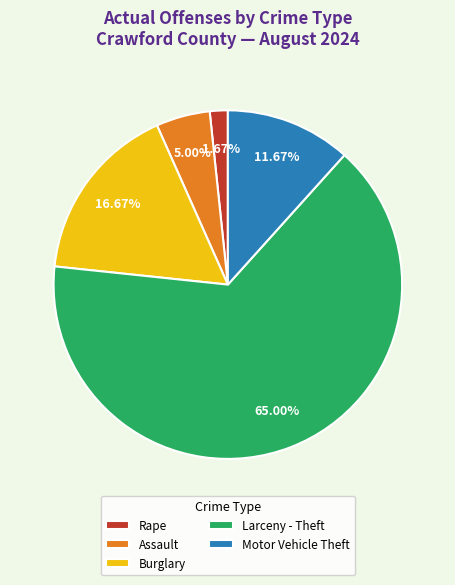

Rank the categories by value from lowest to highest.

Rape, Assault, Motor Vehicle Theft, Burglary, Larceny - Theft